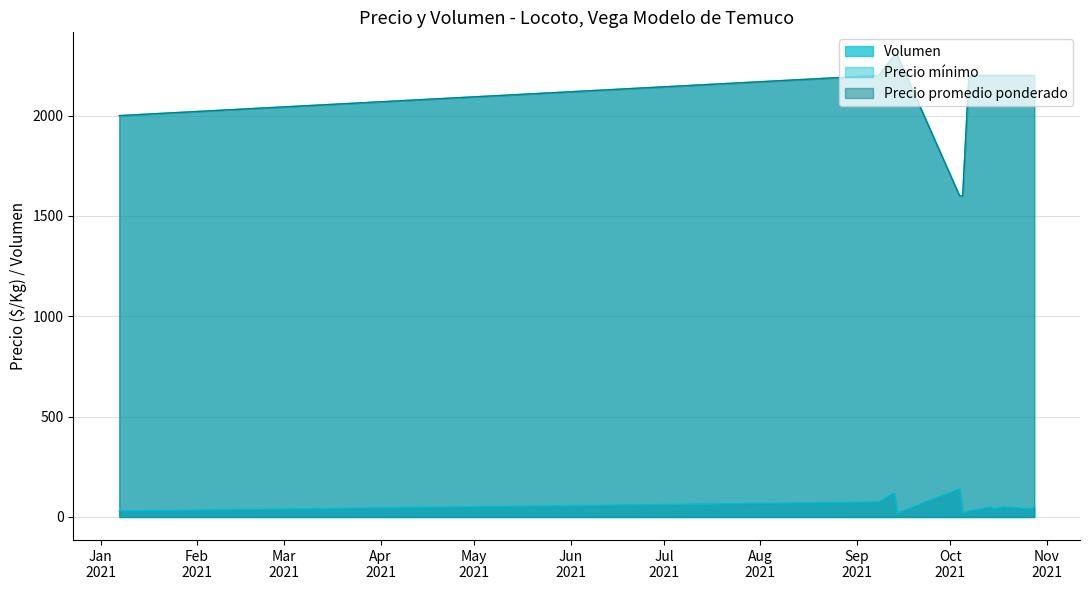

Which series has the widest spread of values?

Precio minimo